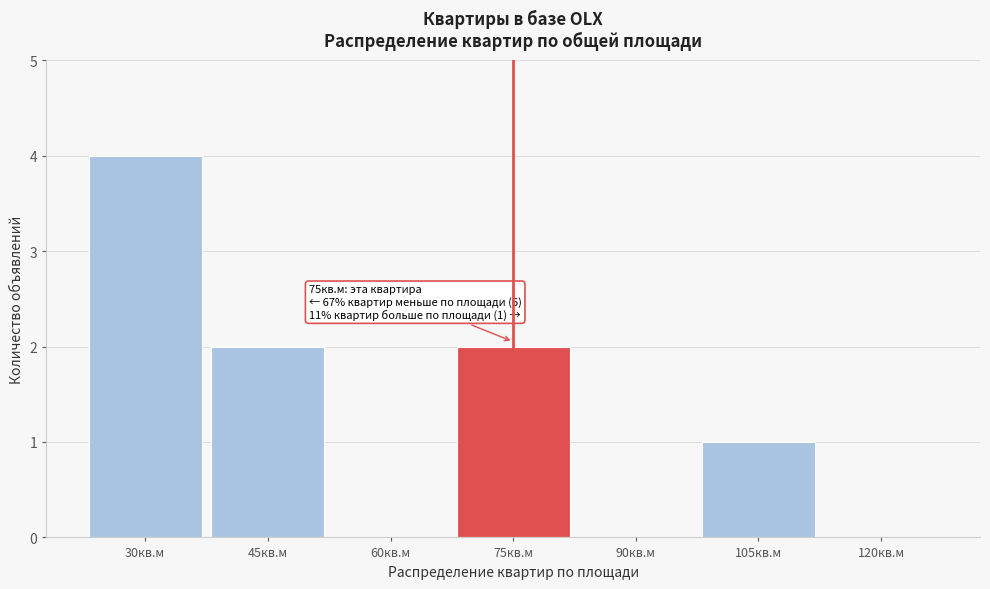

Reading left to right, what are all the values shown in this chart?

30кв.м=4	45кв.м=2	60кв.м=0	75кв.м=2	90кв.м=0	105кв.м=1	120кв.м=0